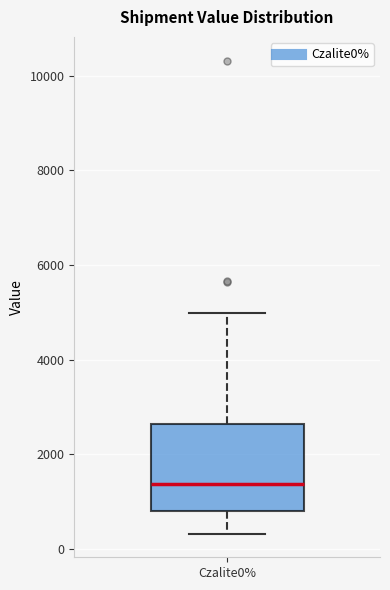

Where does the upper whisker of the box for Czalite0% end on the y-axis? The values are not printed on the chart, so give them approximately, as read against the axis.

5000